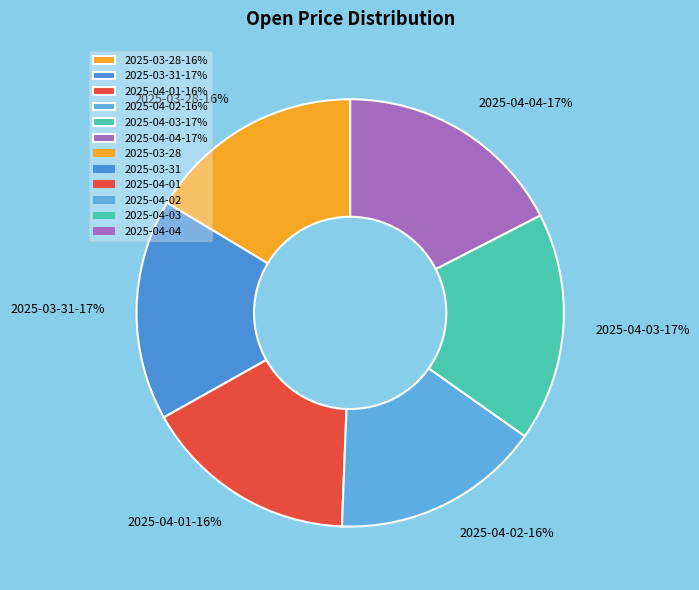

To the nearest percent, what is the combined percentage of 2025-03-31 and 2025-04-04?

34%